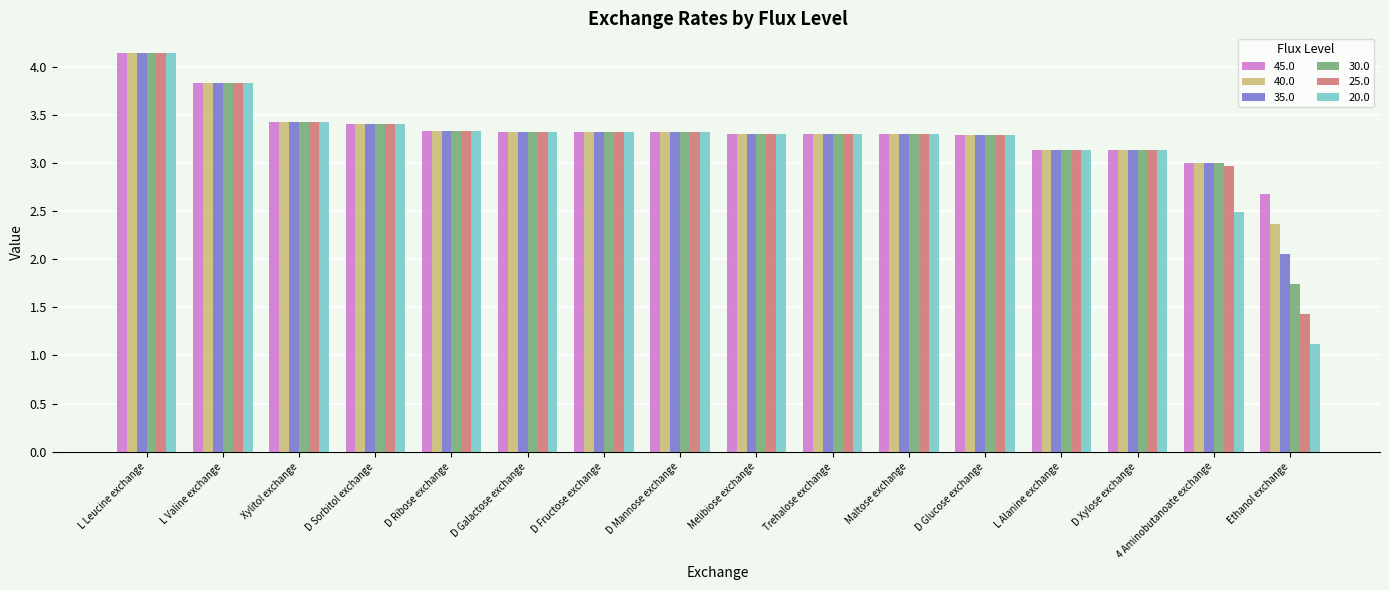

What is the difference between the 30.0 values at L Valine exchange and D Sorbitol exchange?

0.4